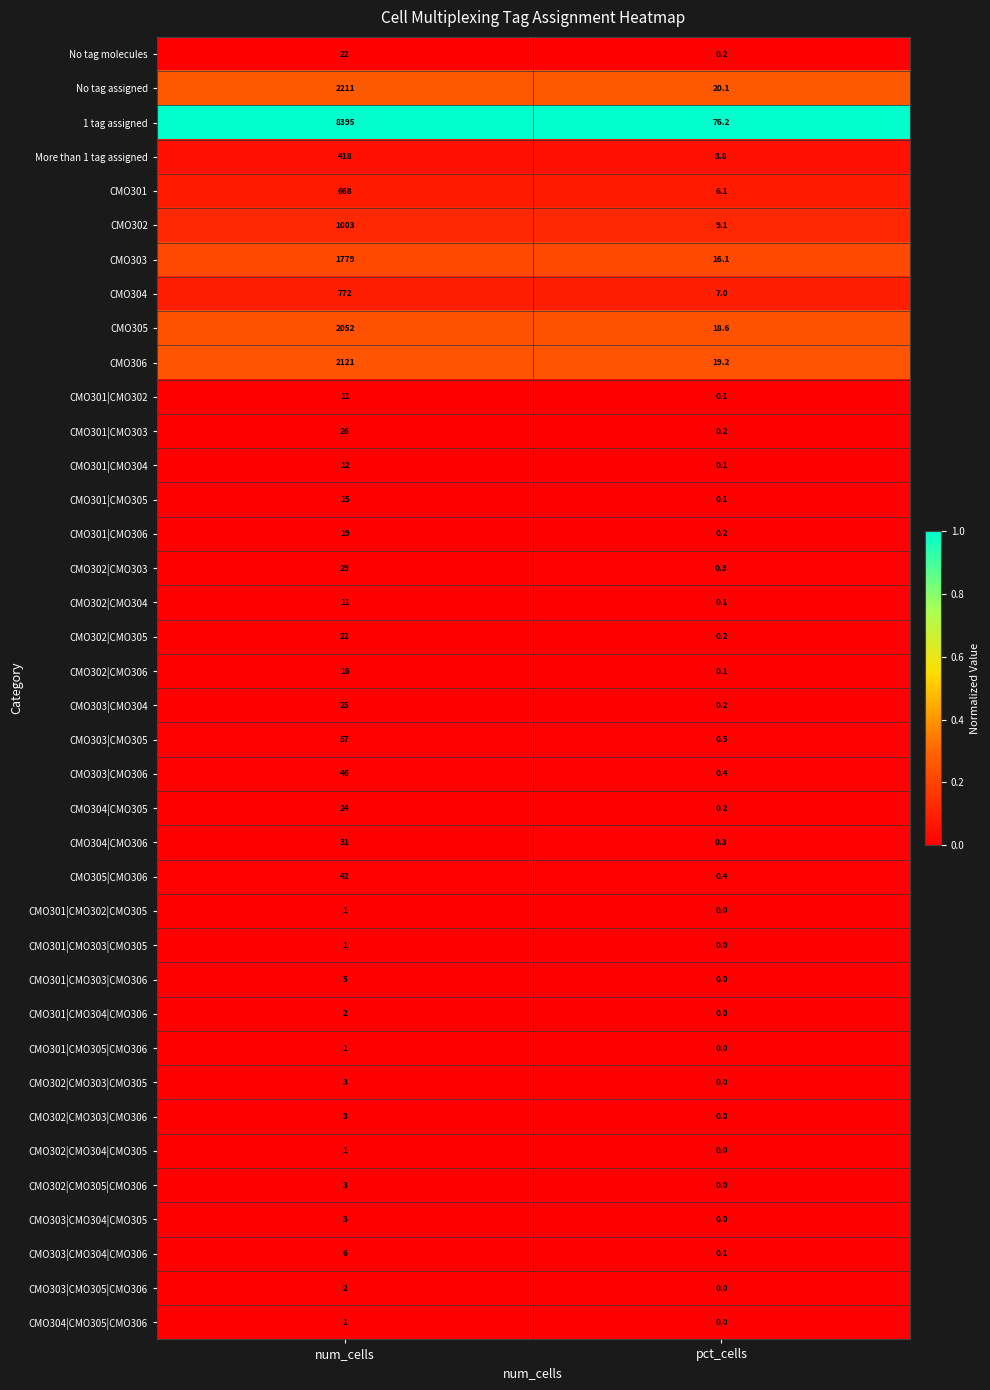

What is the sum of the CMO301|CMO302|CMO305 values at pct_cells and num_cells?

1.0